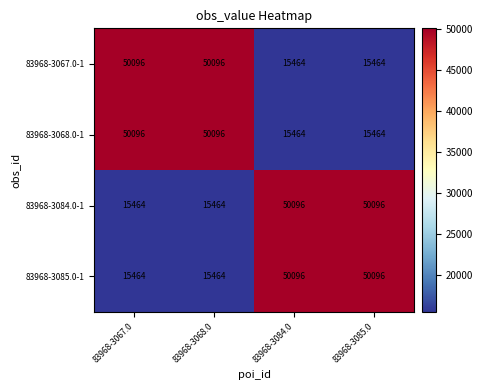

What is the maximum value shown in the chart?

50096